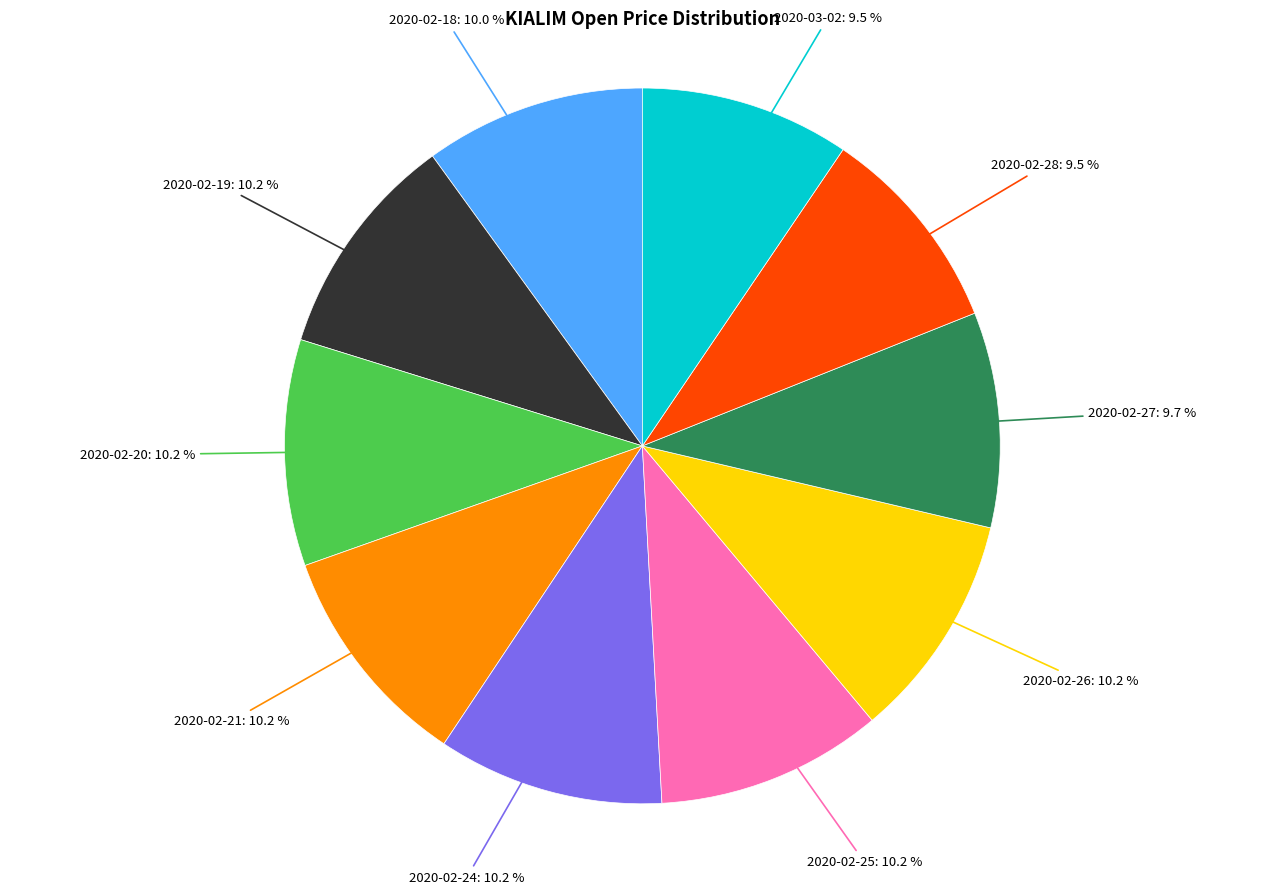

Is there a majority slice in this chart?

No